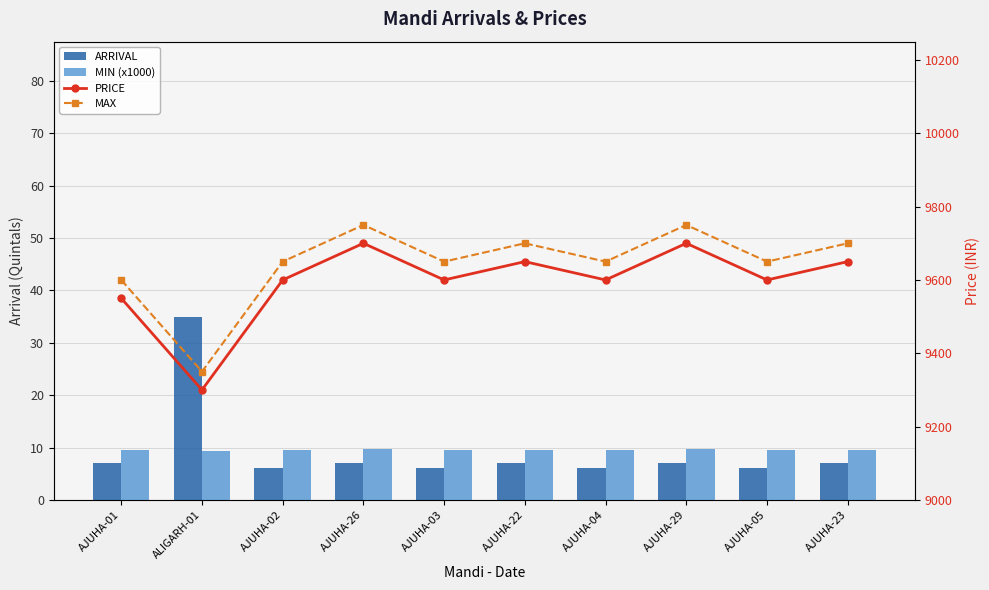

How many groups of bars are there?

10